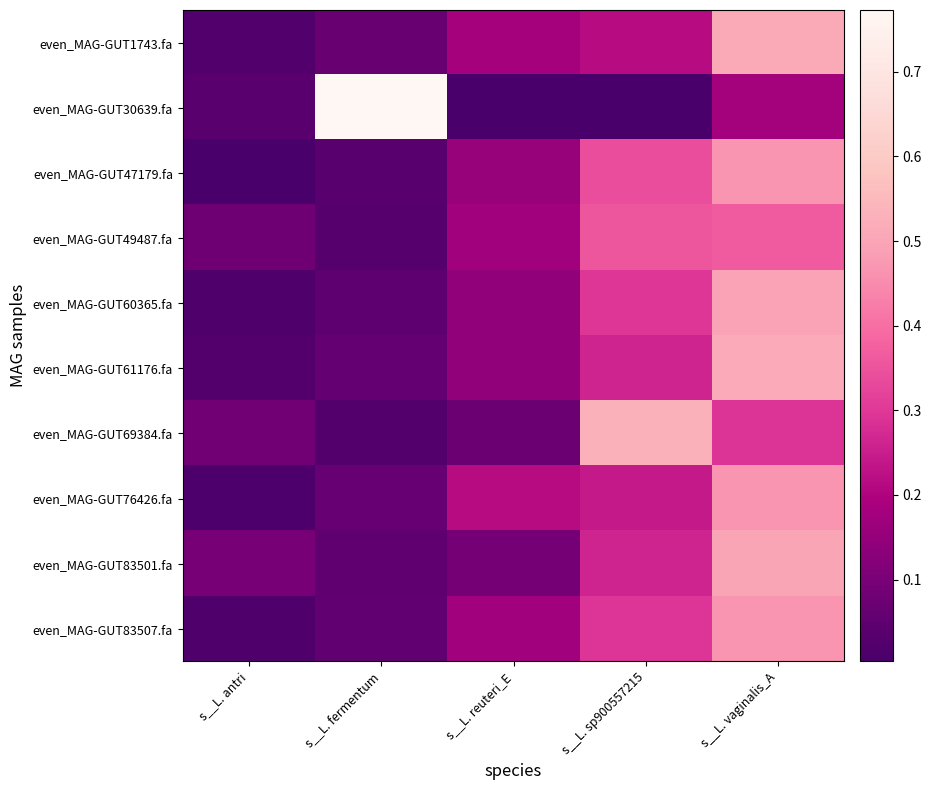

Rank the series at s__L. fermentum from highest to lowest value.

even_MAG-GUT30639.fa, even_MAG-GUT1743.fa, even_MAG-GUT76426.fa, even_MAG-GUT61176.fa, even_MAG-GUT83507.fa, even_MAG-GUT83501.fa, even_MAG-GUT60365.fa, even_MAG-GUT47179.fa, even_MAG-GUT49487.fa, even_MAG-GUT69384.fa